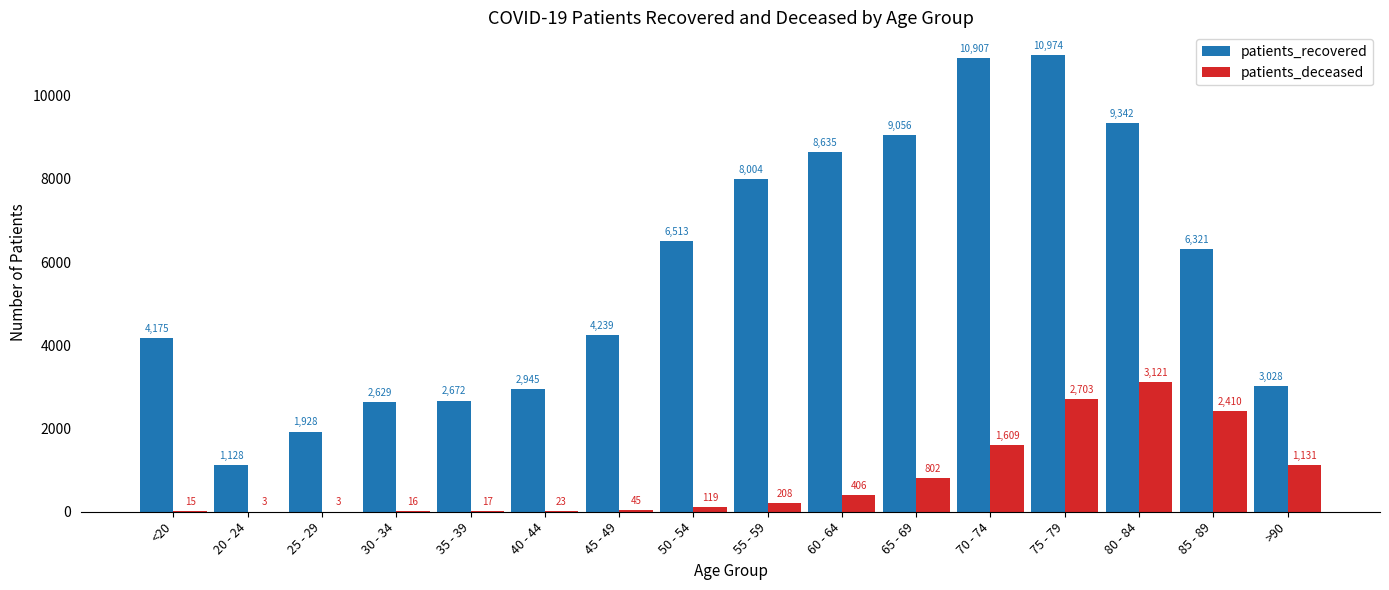

Reading left to right, extract all data points from this chart.

patients_recovered: <20=4175	20 - 24=1128	25 - 29=1928	30 - 34=2629	35 - 39=2672	40 - 44=2945	45 - 49=4239	50 - 54=6513	55 - 59=8004	60 - 64=8635	65 - 69=9056	70 - 74=10907	75 - 79=10974	80 - 84=9342	85 - 89=6321	>90=3028
patients_deceased: <20=15	20 - 24=3	25 - 29=3	30 - 34=16	35 - 39=17	40 - 44=23	45 - 49=45	50 - 54=119	55 - 59=208	60 - 64=406	65 - 69=802	70 - 74=1609	75 - 79=2703	80 - 84=3121	85 - 89=2410	>90=1131